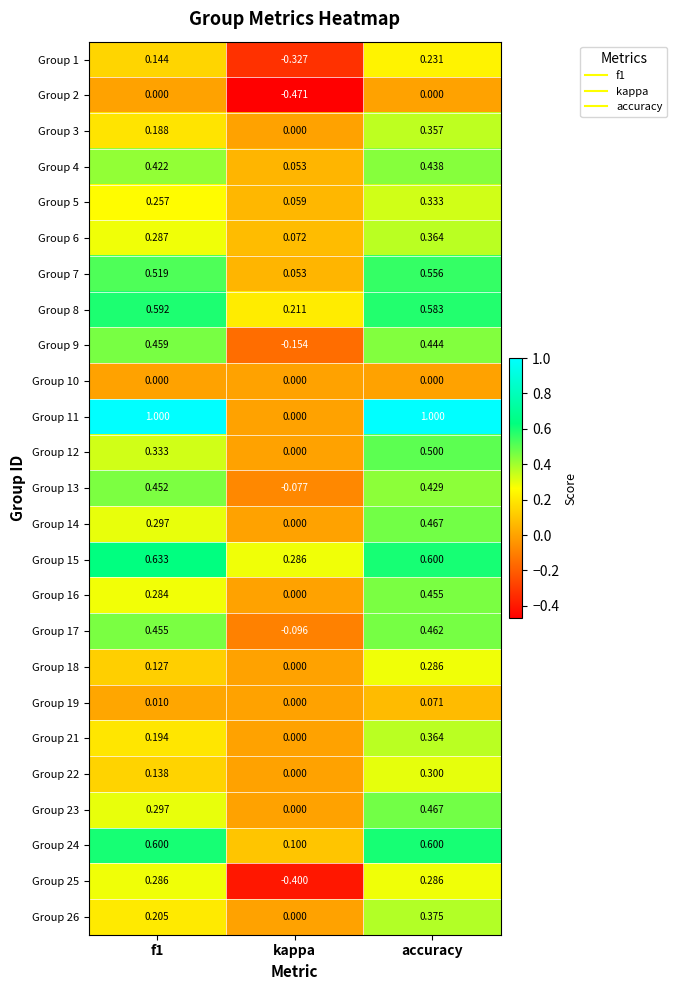

At which label is Group 18 closest to 0?

kappa